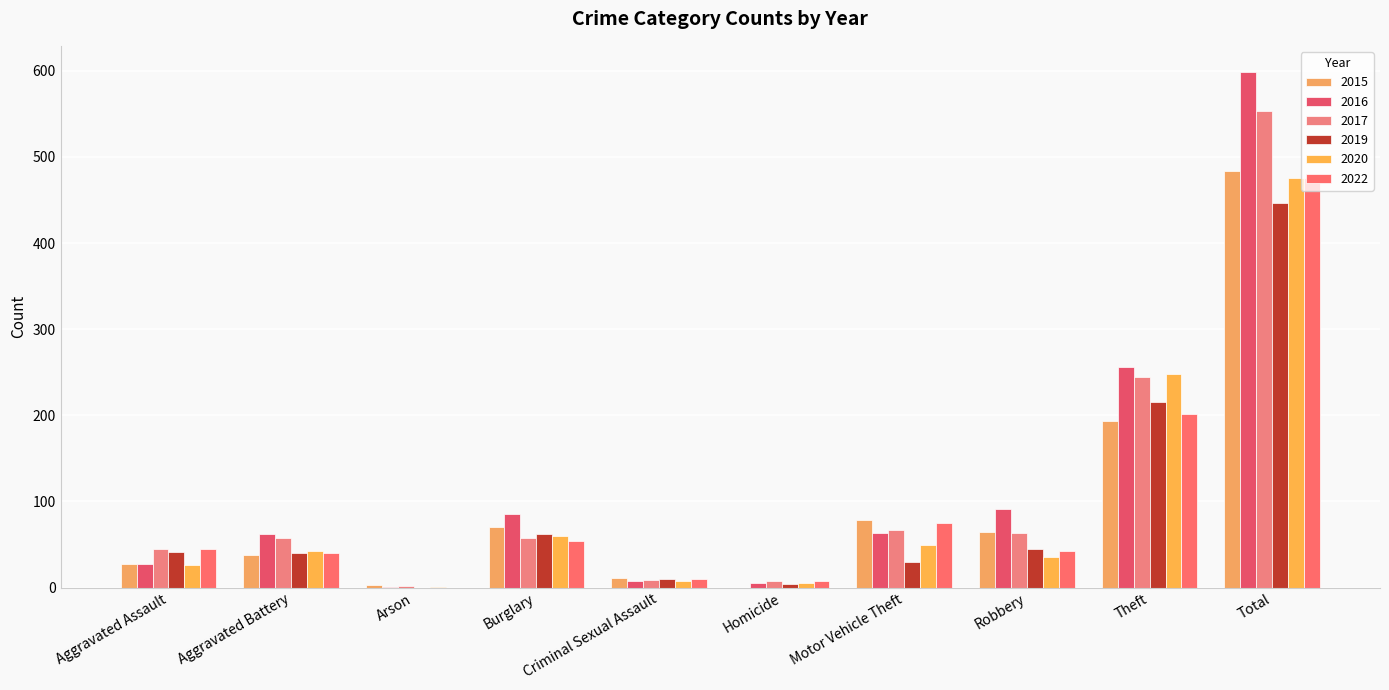

Is the value of 2016 at Homicide greater than the value of 2022 at Robbery?

No